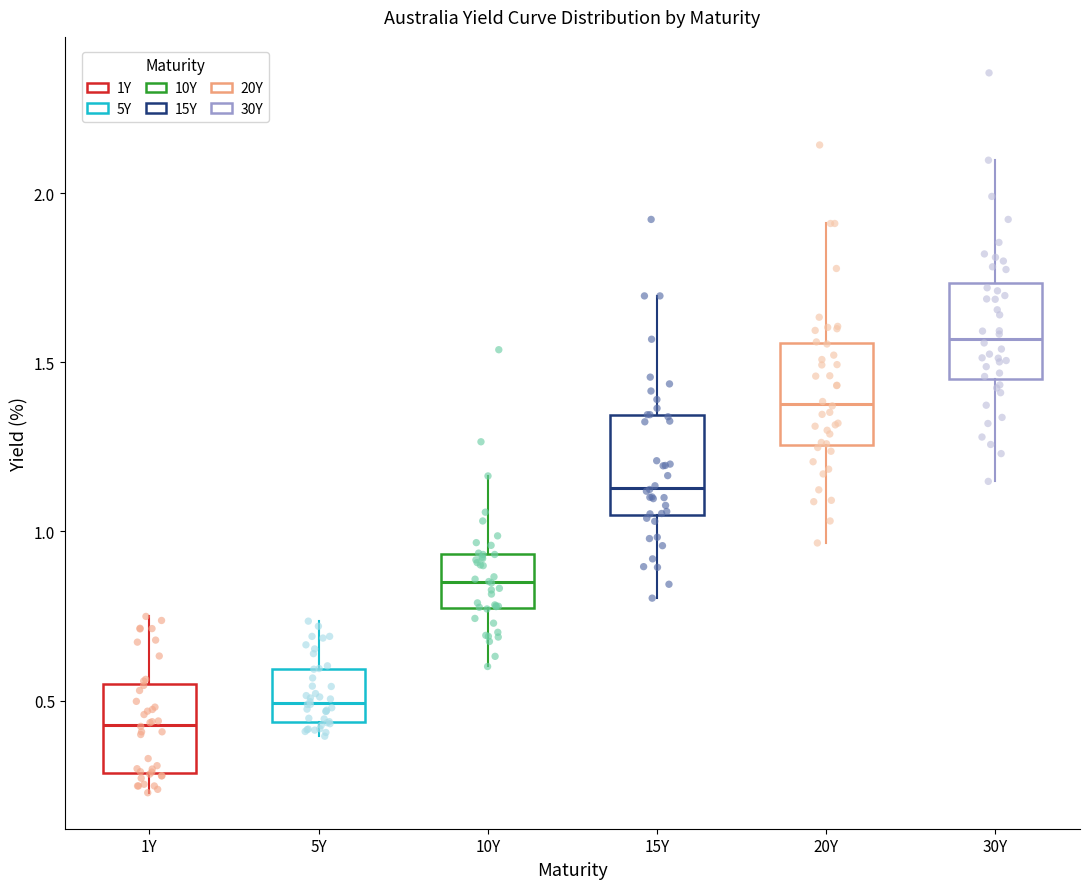

Which box has the lowest median line?

1Y